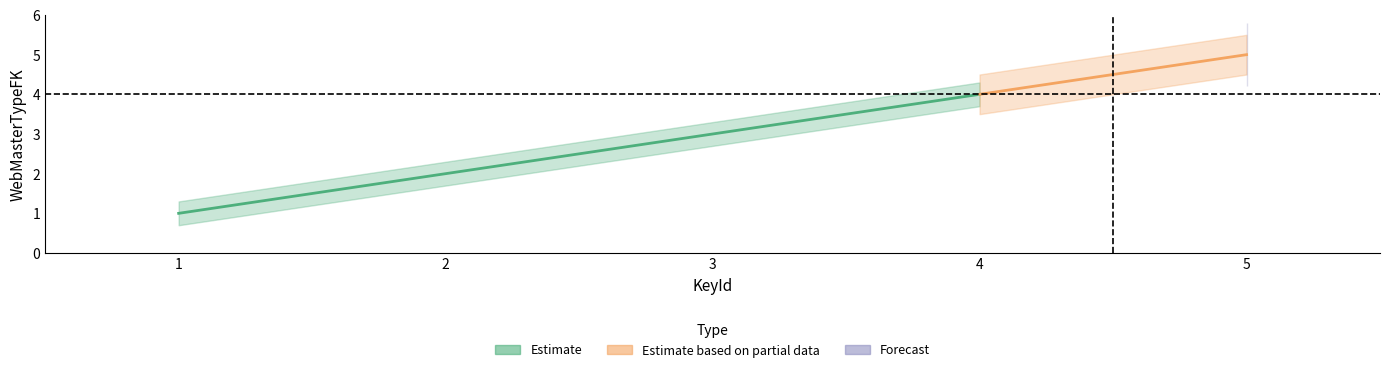

Which label corresponds to the largest value in the chart?

5